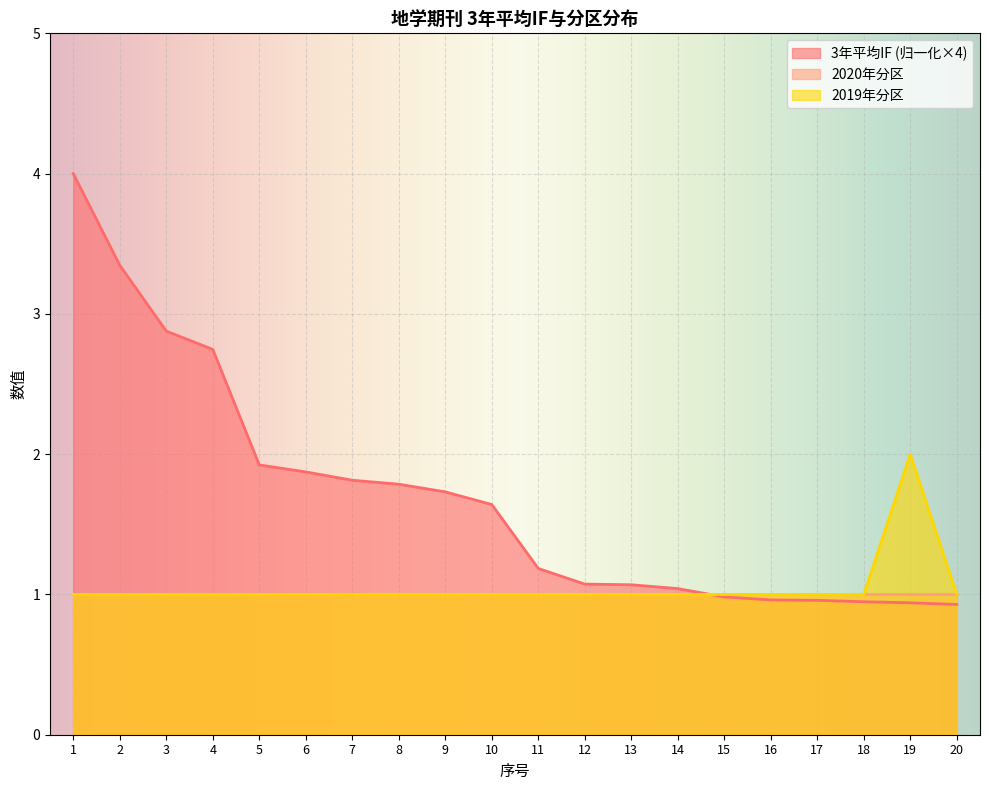

Which category has the lowest value in the 3年平均IF series?

20